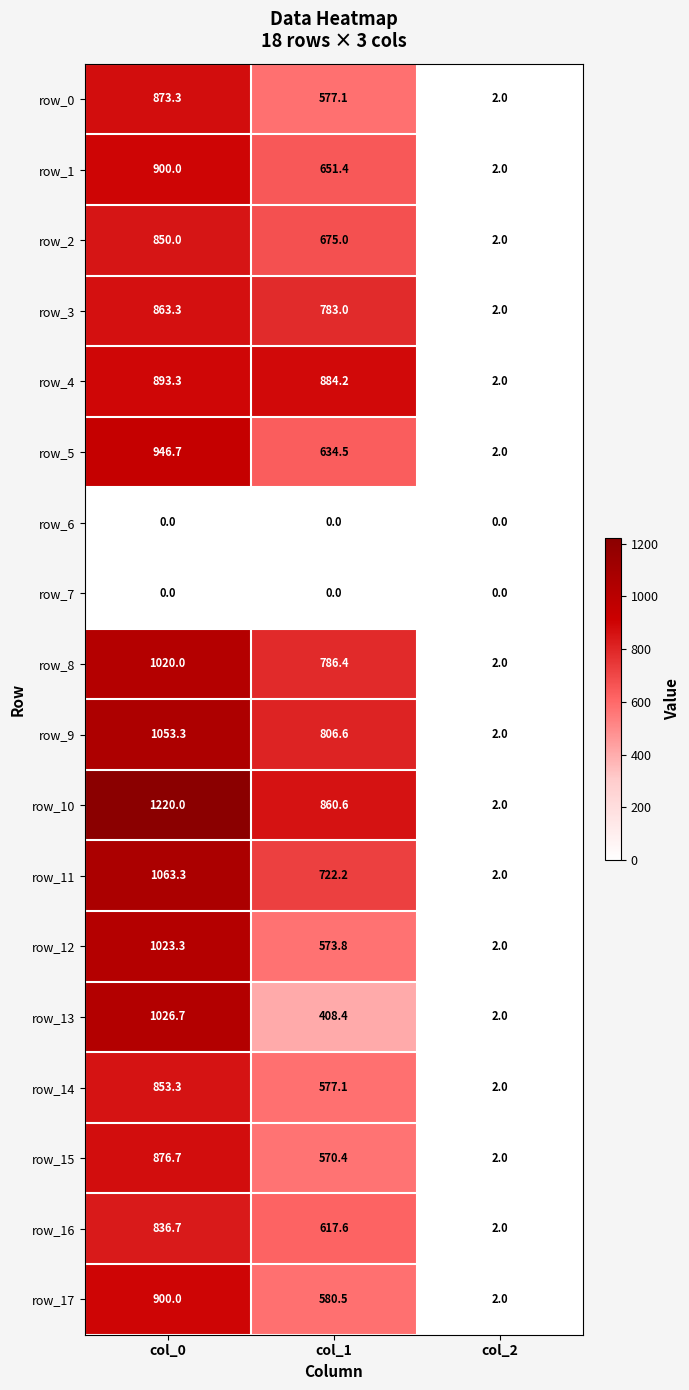

Between col_0 and col_2, which series saw the biggest shift?

row_10